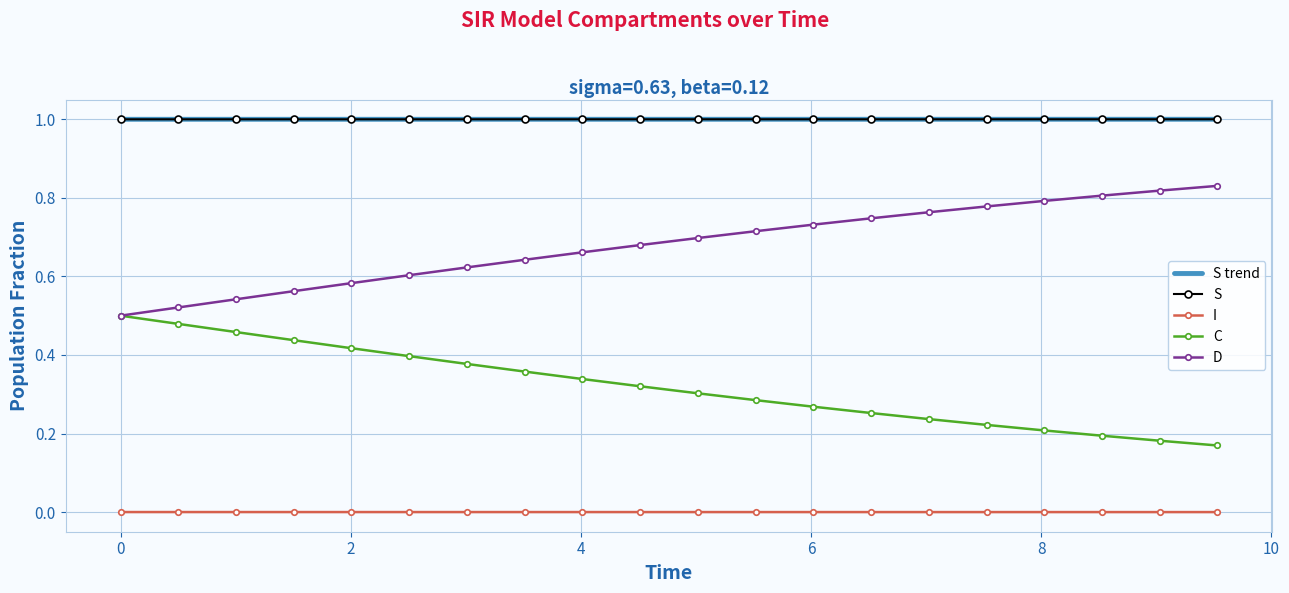

True or false: D and S intersect in this chart.

False